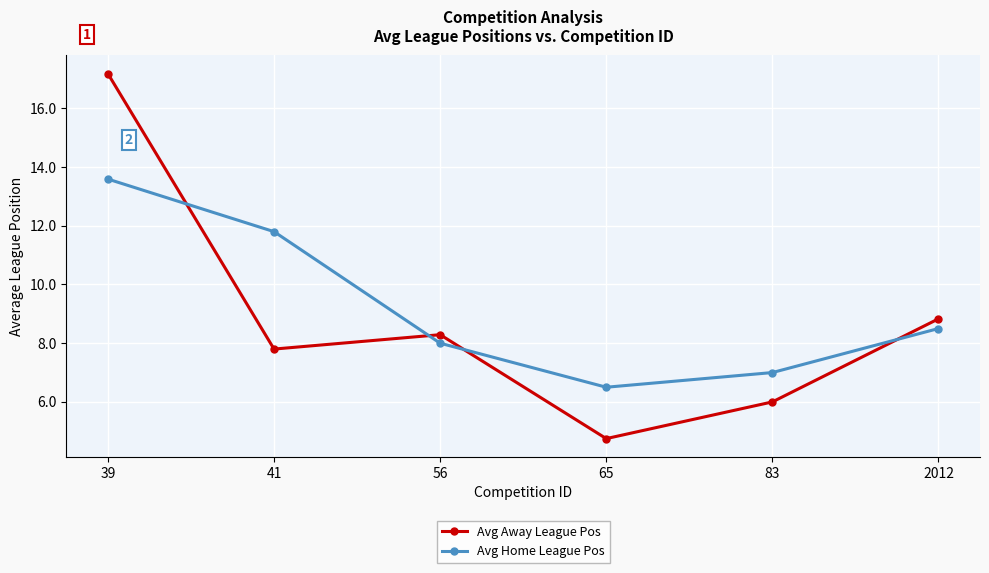

Reading right to left, what are all the values shown in this chart?

Avg Away League Pos: 2012=8.8	83=6.0	65=4.8	56=8.3	41=7.8	39=17.2
Avg Home League Pos: 2012=8.5	83=7.0	65=6.5	56=8.0	41=11.8	39=13.6